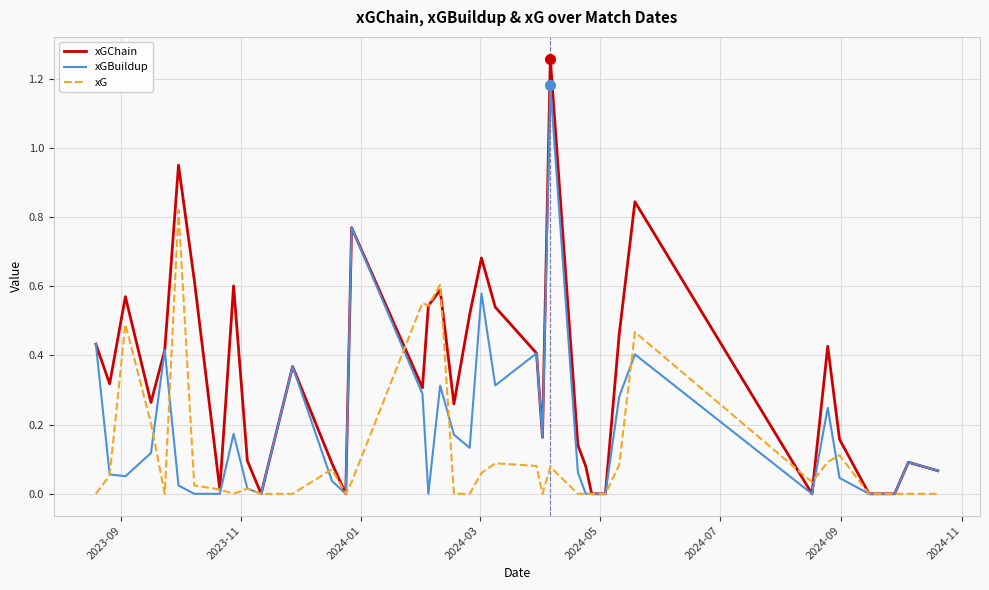

List the series in order of their overall mean, highest first.

xGChain, xGBuildup, xG